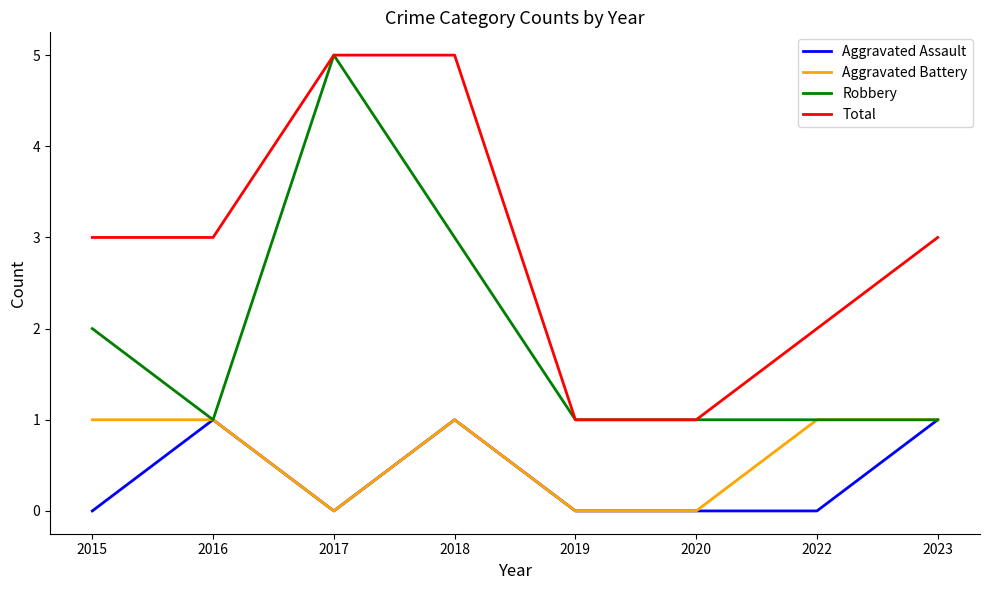

What is the greatest value displayed?

5